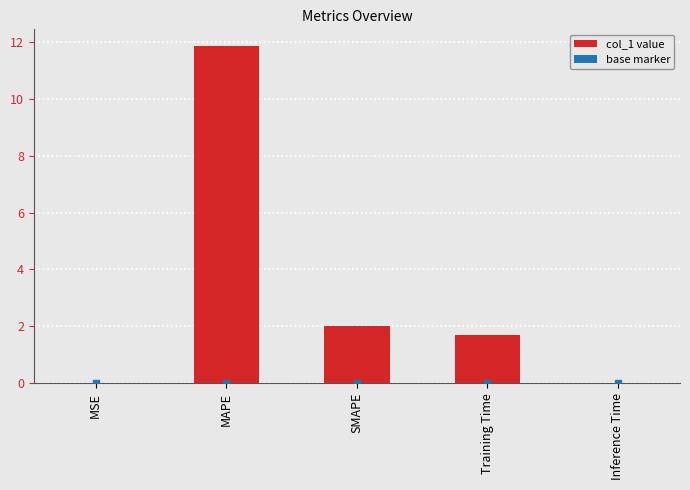

Which has a higher value, MAPE or SMAPE?

MAPE